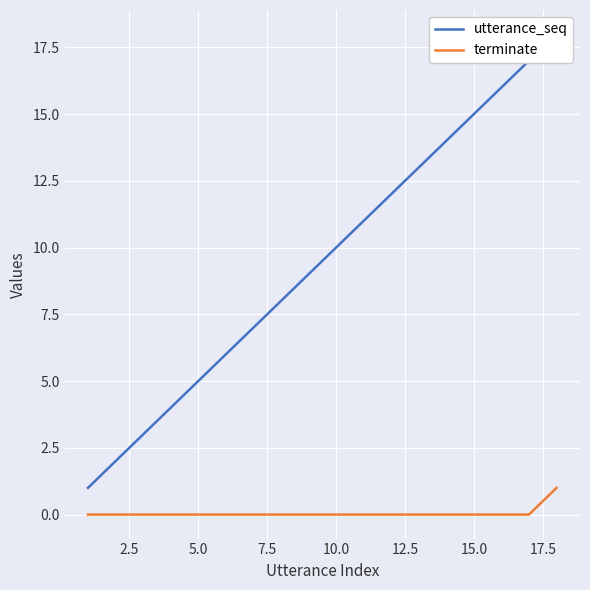

True or false: utterance_seq and terminate cross at least once.

False